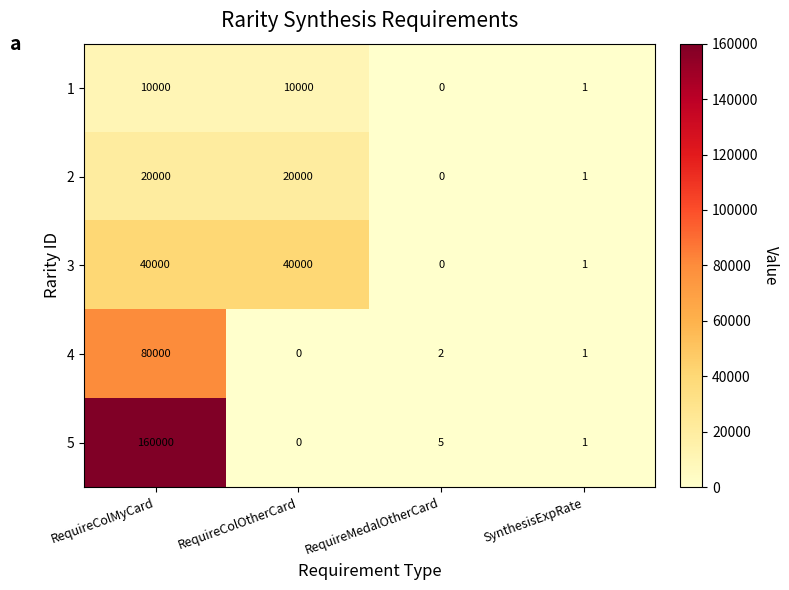

What is the difference between the highest and lowest values at RequireMedalOtherCard?

5